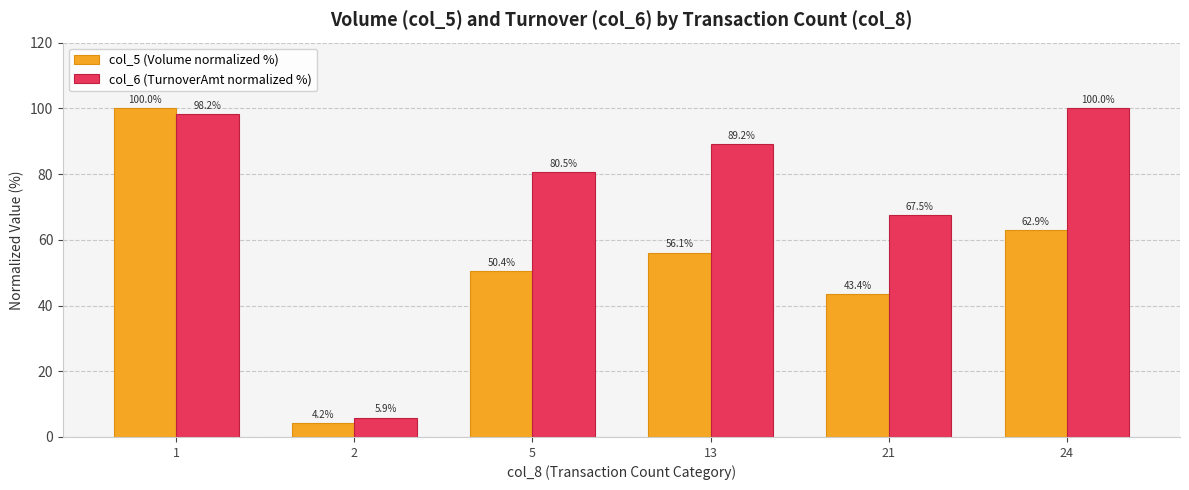

The col_6 (TurnoverAmt normalized %) series shows 172.9 at 24. True or false?

False